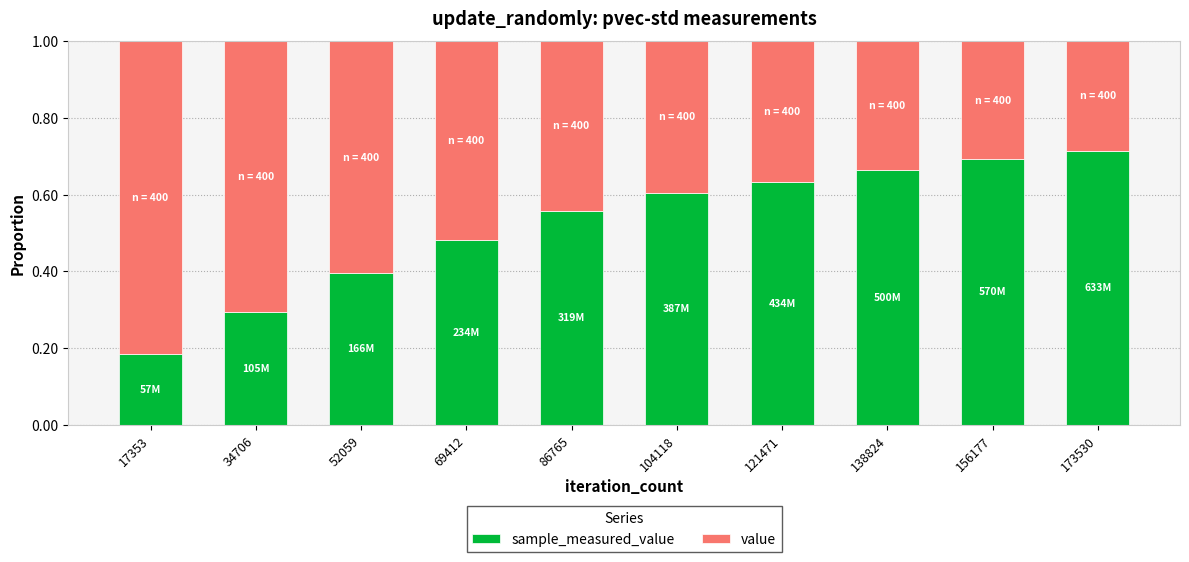

How many bars are there in total?

10